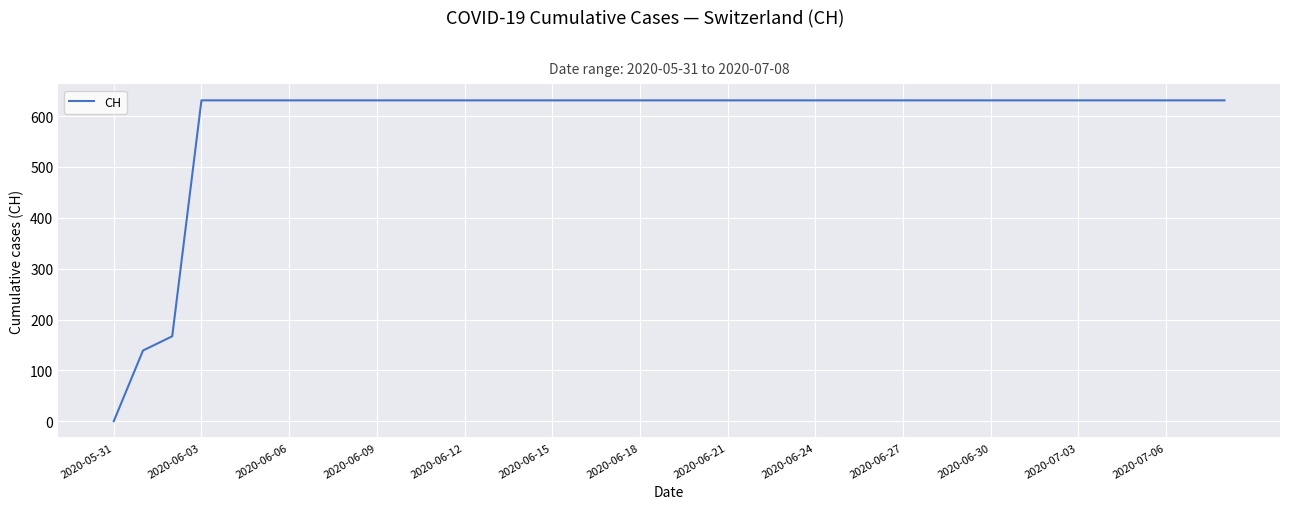

Does the chart have visible grid lines?

Yes